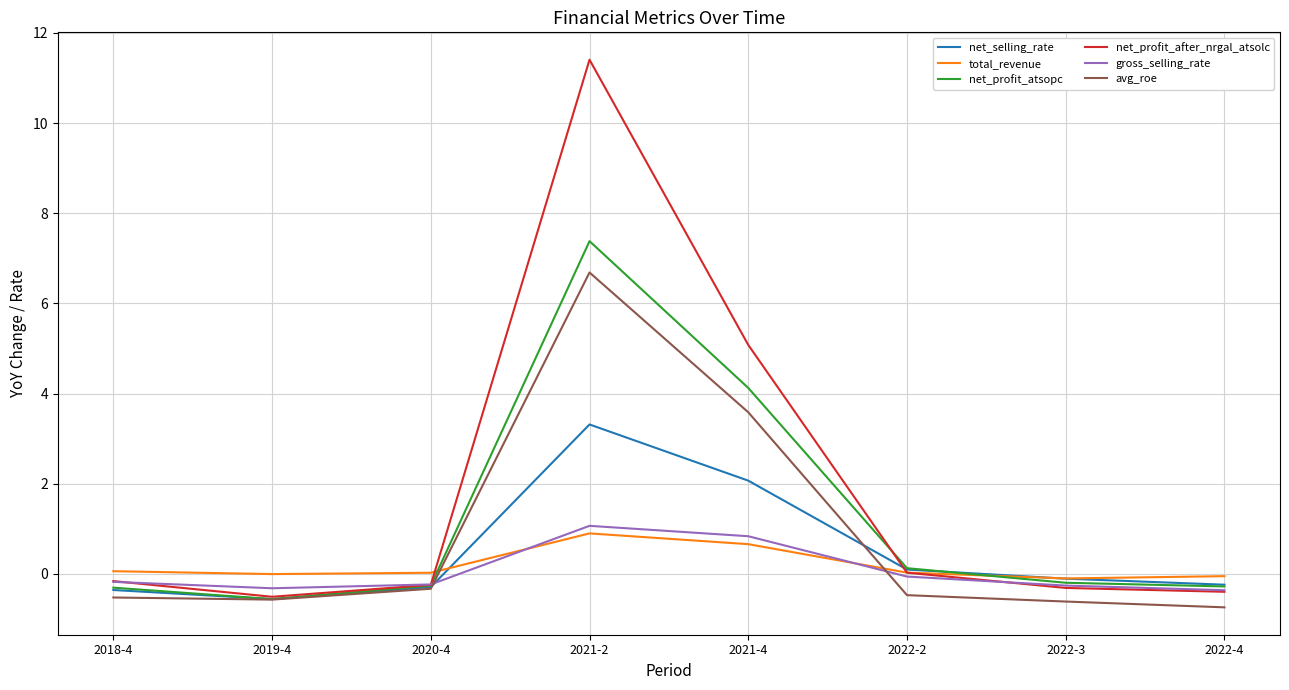

How many values in the gross_selling_rate series are below 0?

6